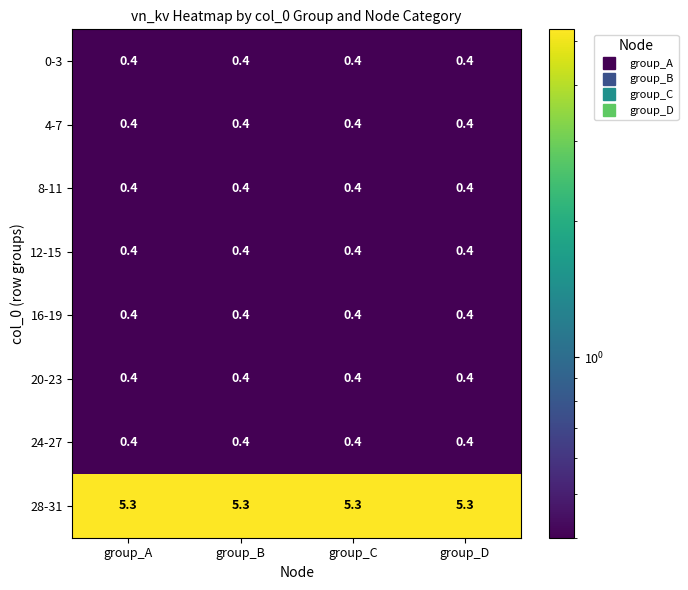

What is the maximum value for 12-15?

0.4